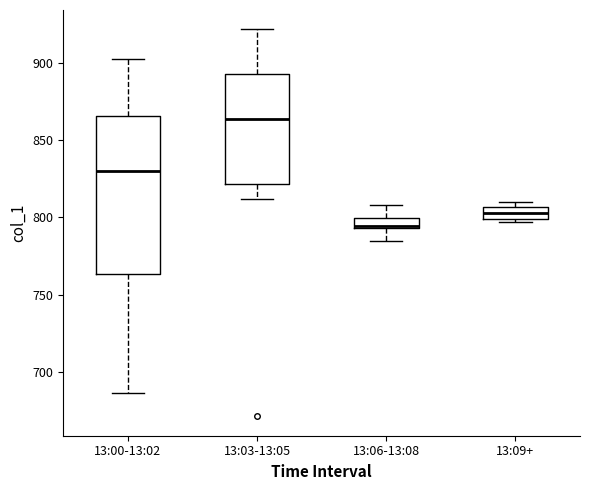

Where is the lower edge of the box for 13:06-13:08 on the y-axis? The values are not printed on the chart, so give them approximately, as read against the axis.

795